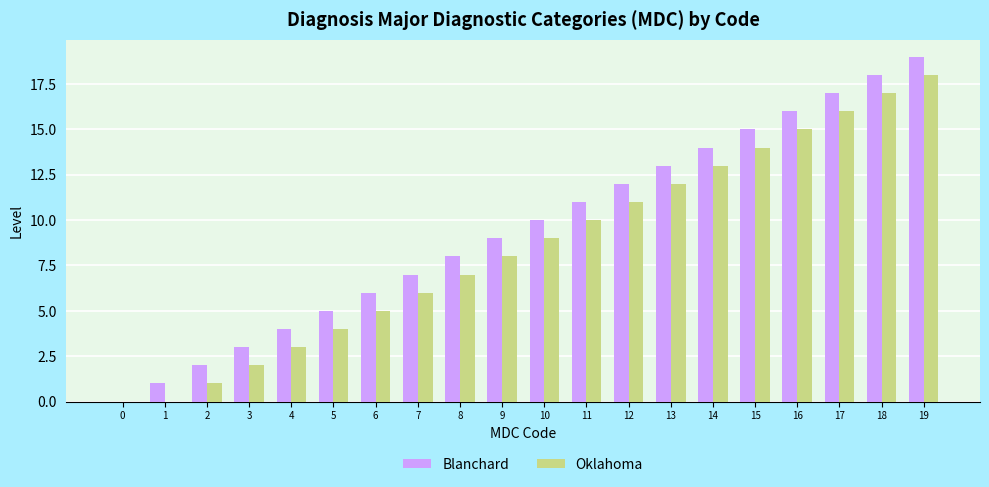

How many groups of bars are there?

20